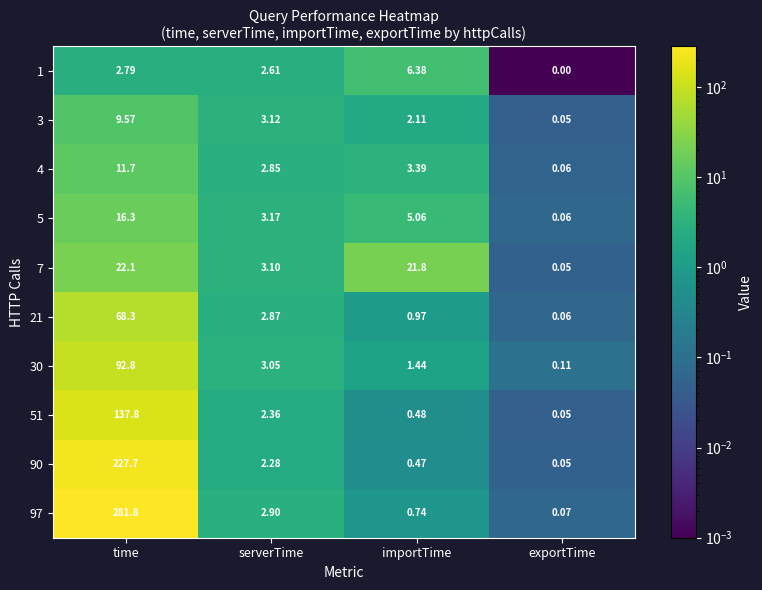

Where does the 4 series first go above 3?

time